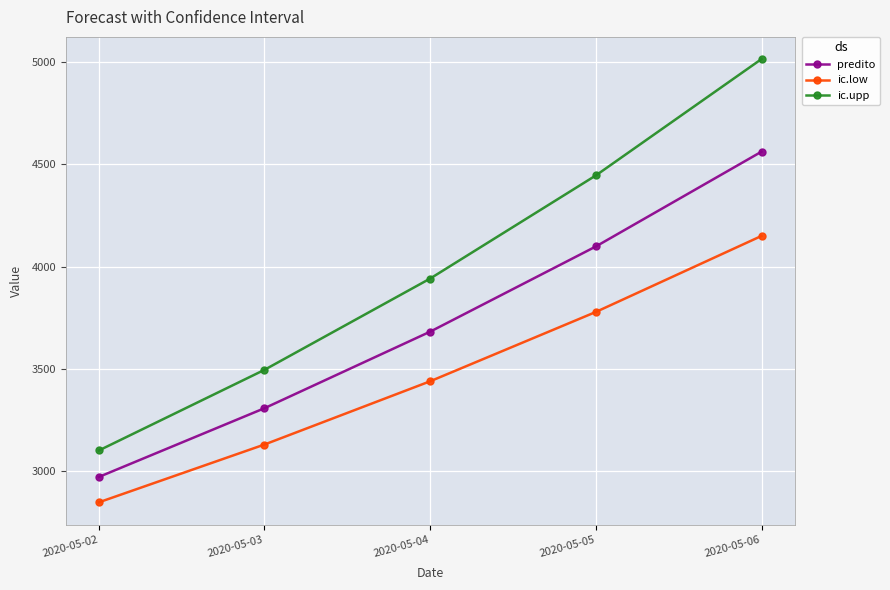

What is the value of the ic.low point at the 2nd from the left?

3131.0